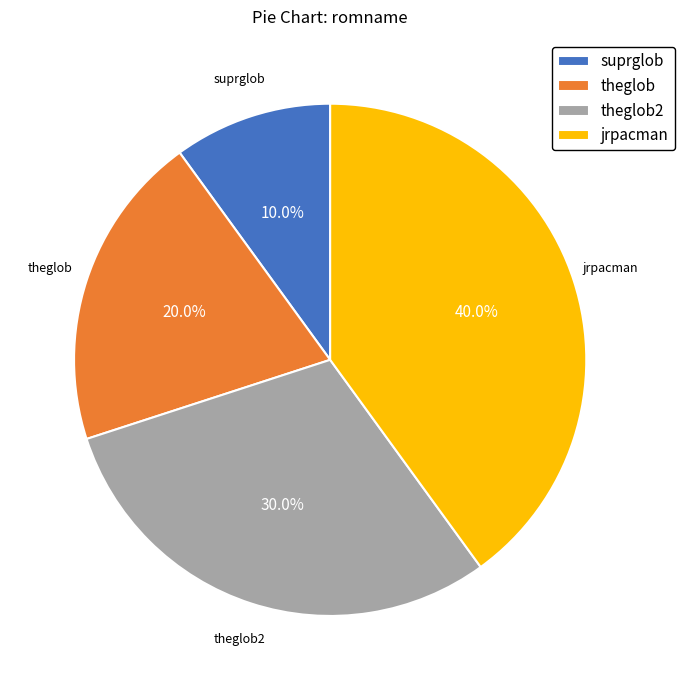

What is the largest slice in the pie chart?

jrpacman